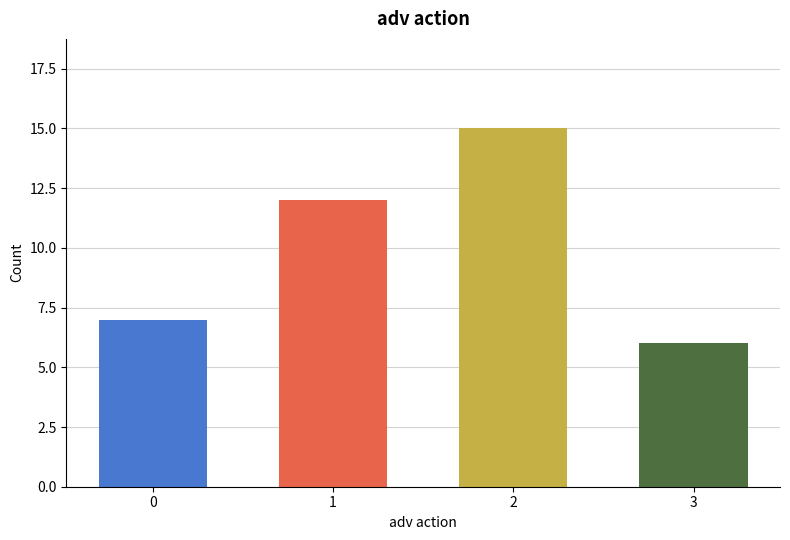

How many data points are less than 12?

2